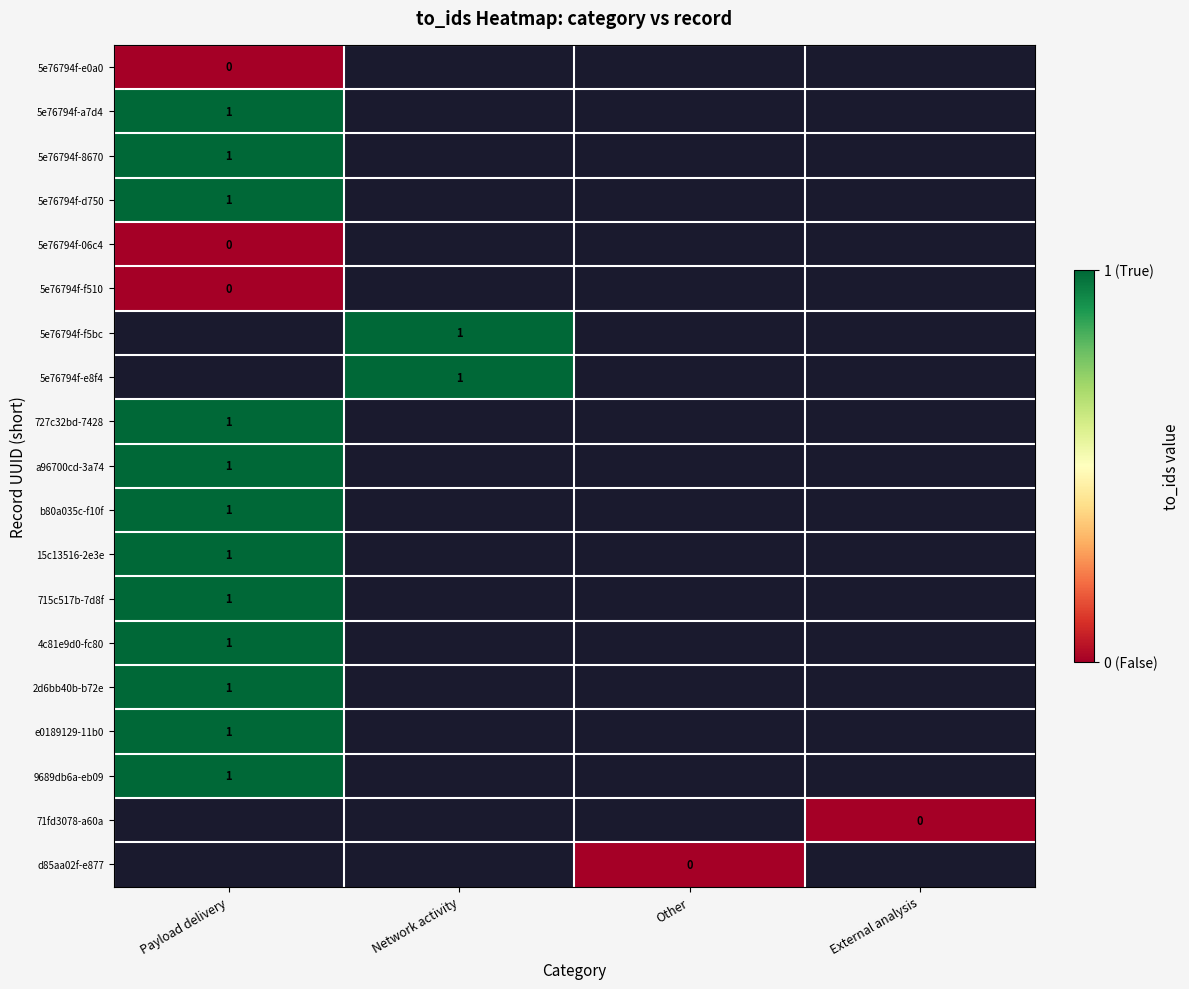

True or false: 5e76794f-d750 has a value of 0 at Payload delivery.

False